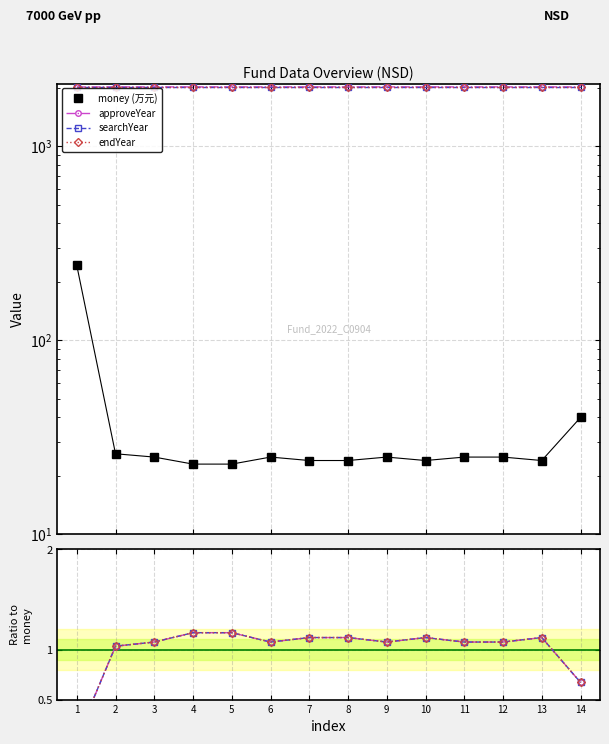

Reading left to right, transcribe all the data shown in this chart.

money (万元): 243.0	26.0	25.0	23.0	23.0	25.0	24.0	24.0	25.0	24.0	25.0	25.0	24.0	40.0
approveYear: 0.1	1.0	1.1	1.2	1.2	1.1	1.1	1.1	1.1	1.1	1.1	1.1	1.1	0.7
searchYear: 0.1	1.0	1.1	1.2	1.2	1.1	1.1	1.1	1.1	1.1	1.1	1.1	1.1	0.7
endYear: 0.1	1.0	1.1	1.2	1.2	1.1	1.1	1.1	1.1	1.1	1.1	1.1	1.1	0.7